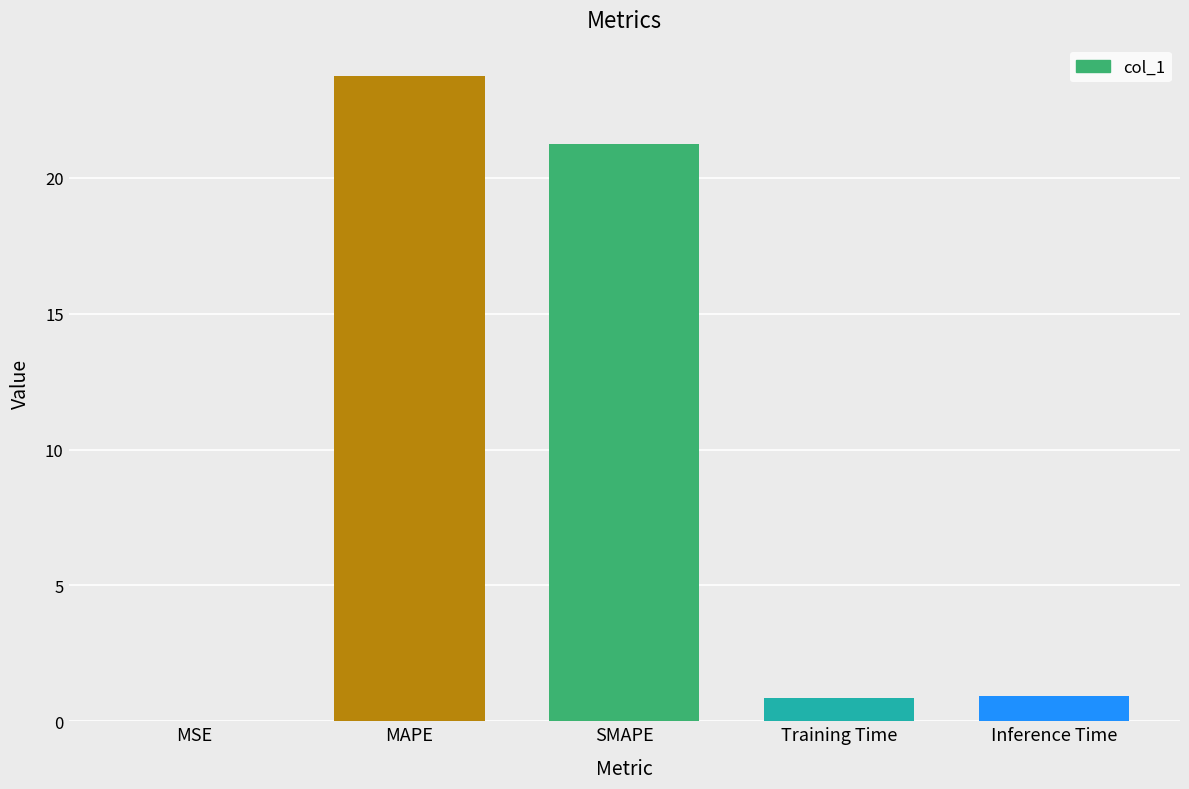

Which label corresponds to the largest value in the chart?

MAPE